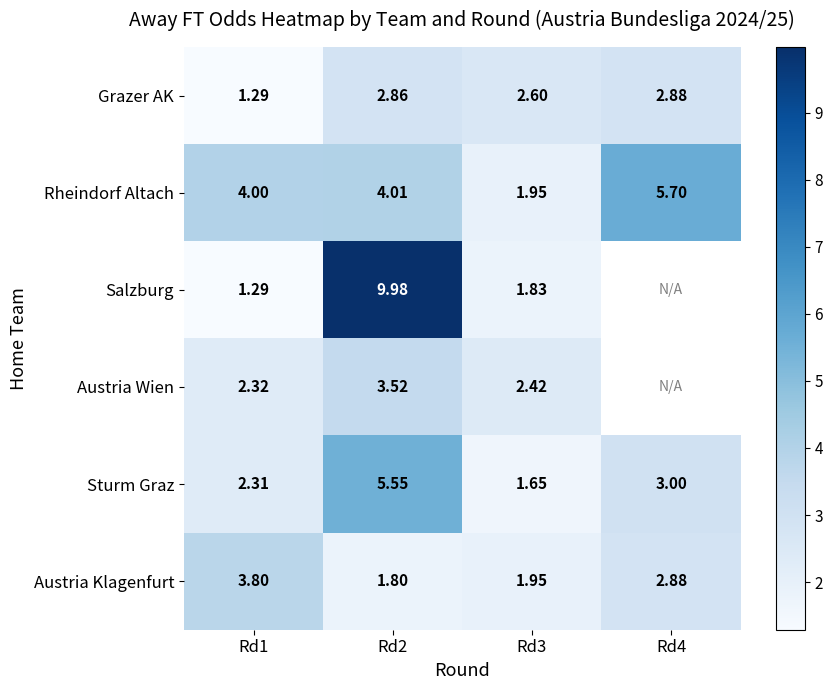

What is the difference between the Austria Wien values at Rd3 and Rd2?

1.1